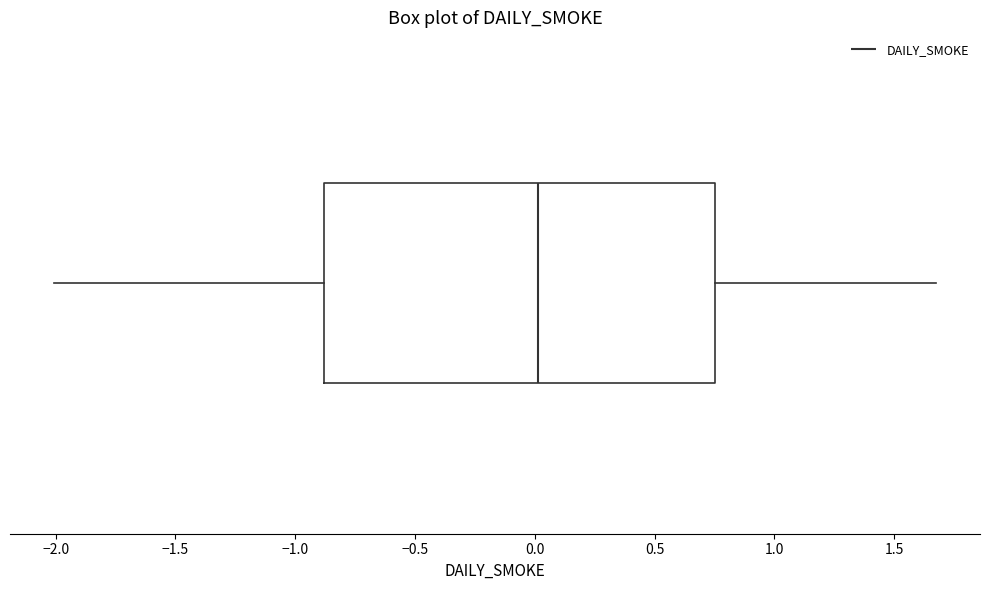

Where does the left whisker of the box end on the x-axis? The values are not printed on the chart, so give them approximately, as read against the axis.

-2.00